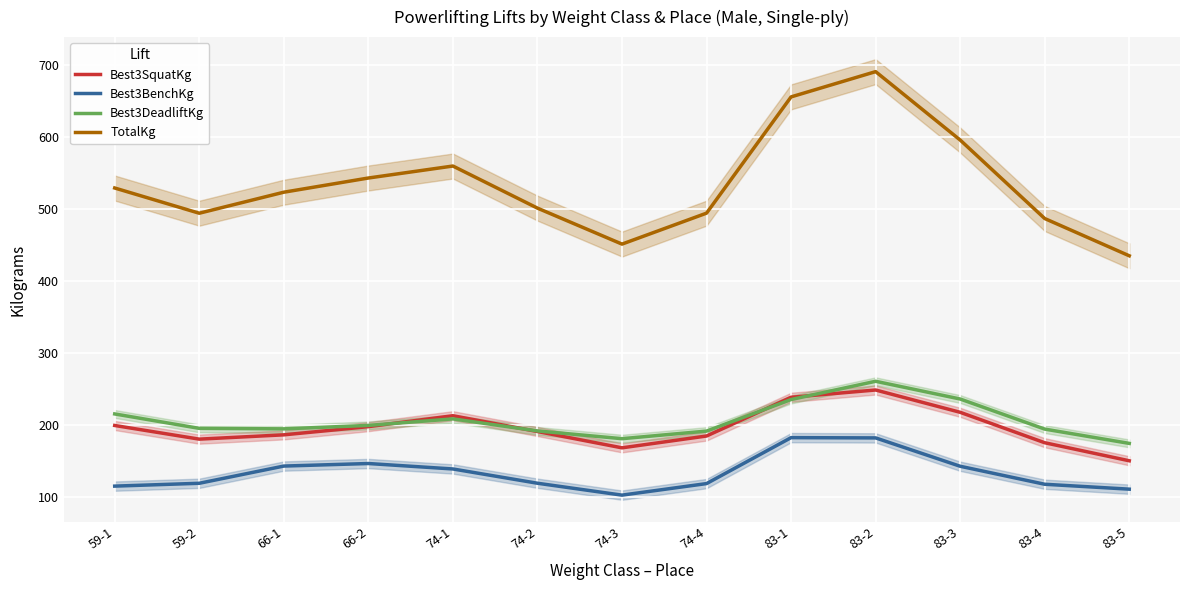

How many lines are shown in the chart?

4